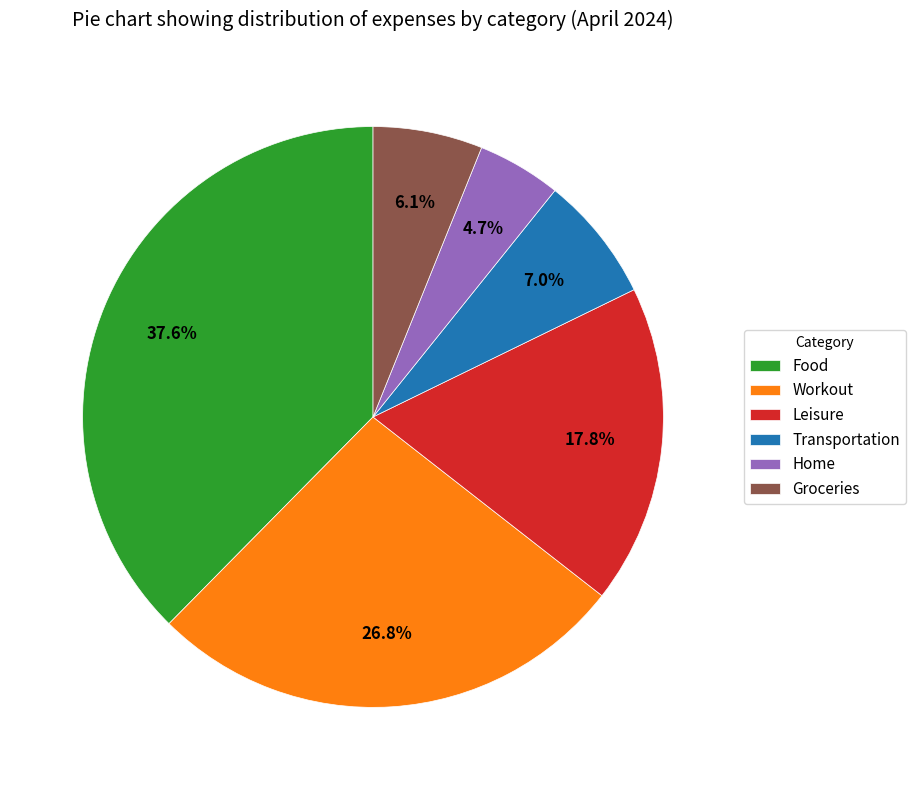

Approximately how many times larger is the value at Transportation compared to Home?

1.5